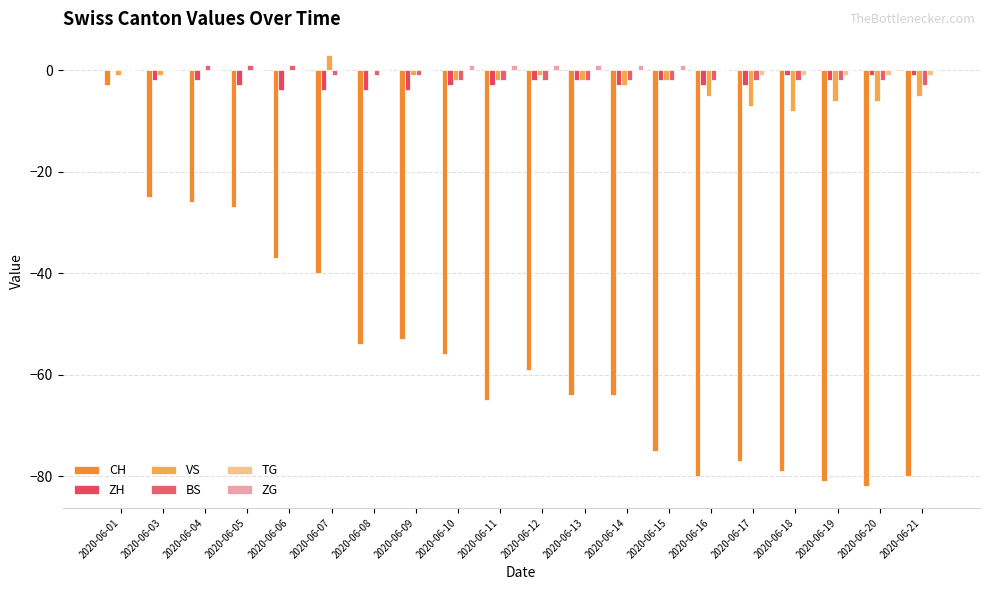

At which label is VS closest to -2?

2020-06-10